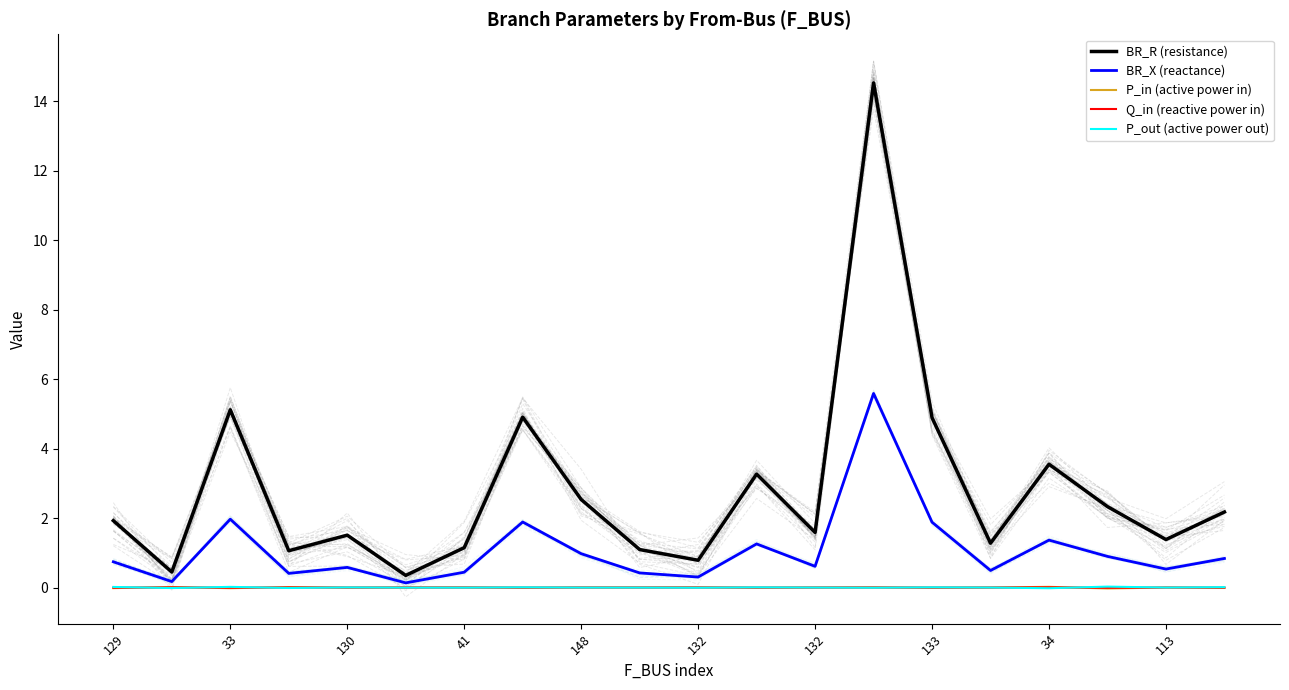

Reading right to left, list all the values displayed in this chart.

BR_R (resistance): 2.2	1.4	2.3	3.5	1.3	4.9	14.5	1.6	3.3	0.8	1.1	2.5	4.9	1.1	0.3	1.5	1.1	5.1	0.4	1.9
BR_X (reactance): 0.8	0.5	0.9	1.4	0.5	1.9	5.6	0.6	1.3	0.3	0.4	1.0	1.9	0.4	0.1	0.6	0.4	2.0	0.2	0.7
P_in (active power in): -0.0	0.0	-0.0	0.0	0.0	-0.0	0.0	0.0	-0.0	0.0	0.0	0.0	-0.0	0.0	0.0	-0.0	0.0	-0.0	0.0	-0.0
Q_in (reactive power in): -0.0	0.0	-0.0	0.0	0.0	-0.0	0.0	0.0	-0.0	0.0	0.0	0.0	-0.0	0.0	0.0	-0.0	0.0	-0.0	0.0	-0.0
P_out (active power out): 0.0	-0.0	0.0	-0.0	-0.0	0.0	-0.0	-0.0	0.0	-0.0	-0.0	-0.0	0.0	-0.0	-0.0	0.0	-0.0	0.0	-0.0	0.0